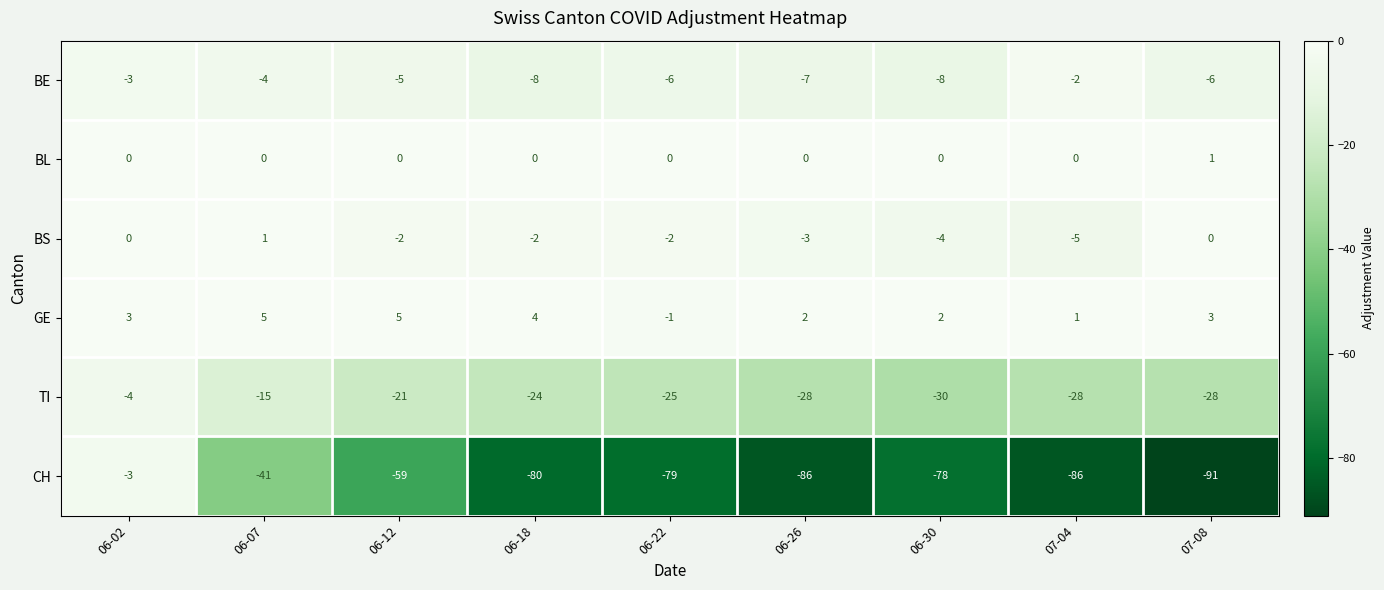

Which category has the lowest value in the CH series?

07-08